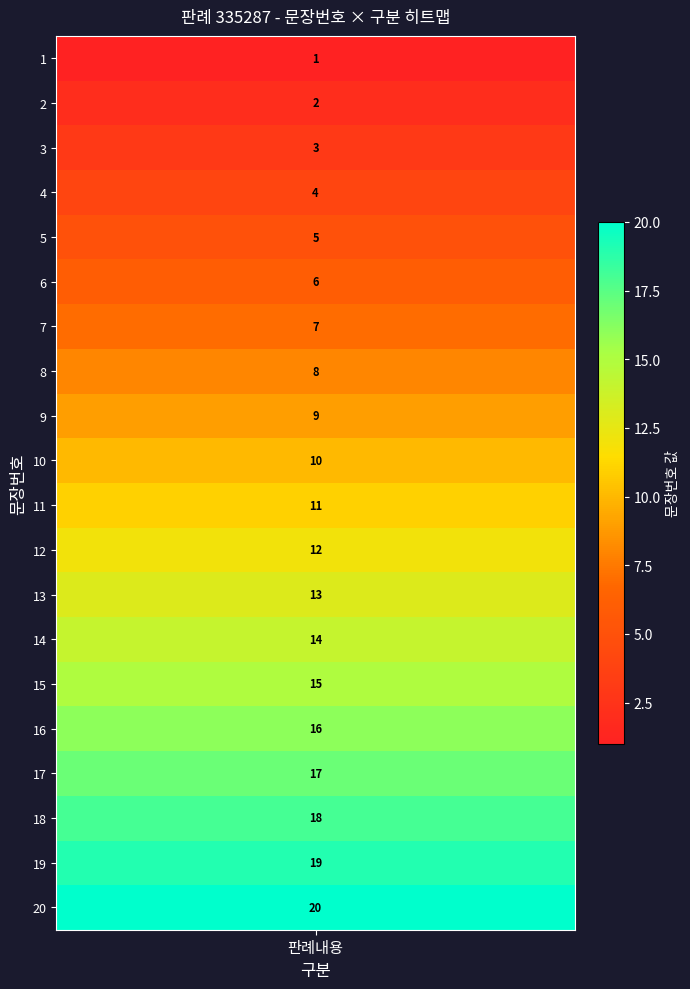

What is the maximum value shown in the chart?

20